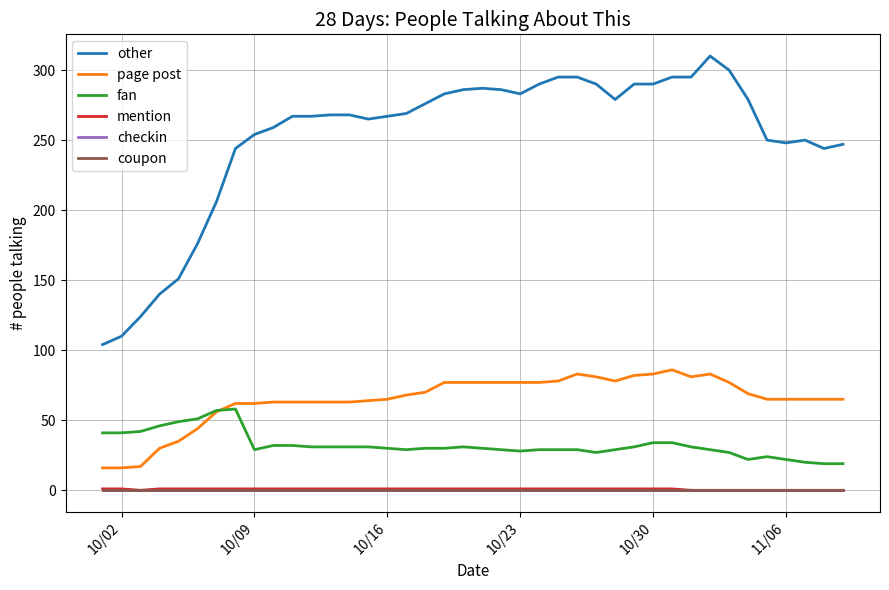

Which series has the widest spread of values?

other